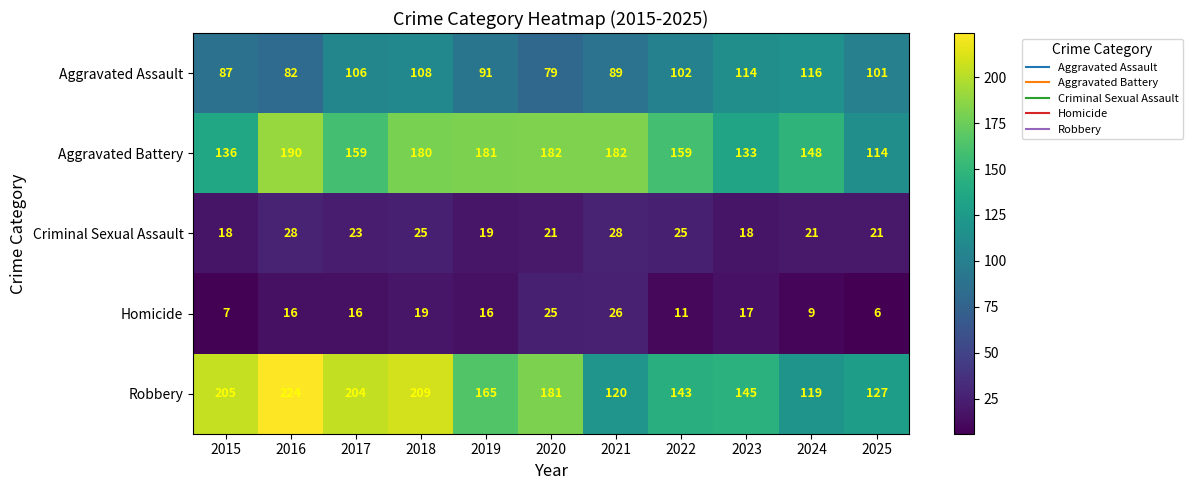

What is the difference between the maximum and second lowest values in the Robbery series?

104